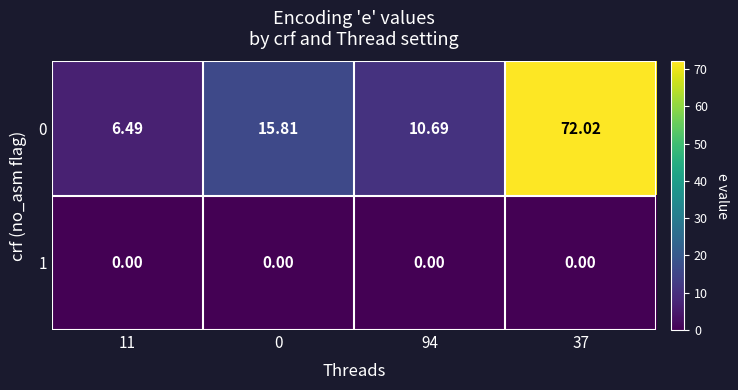

Reading left to right, extract all data points from this chart.

0: 11=6.5	0=15.8	94=10.7	37=72.0
1: 11=0.0	0=0.0	94=0.0	37=0.0